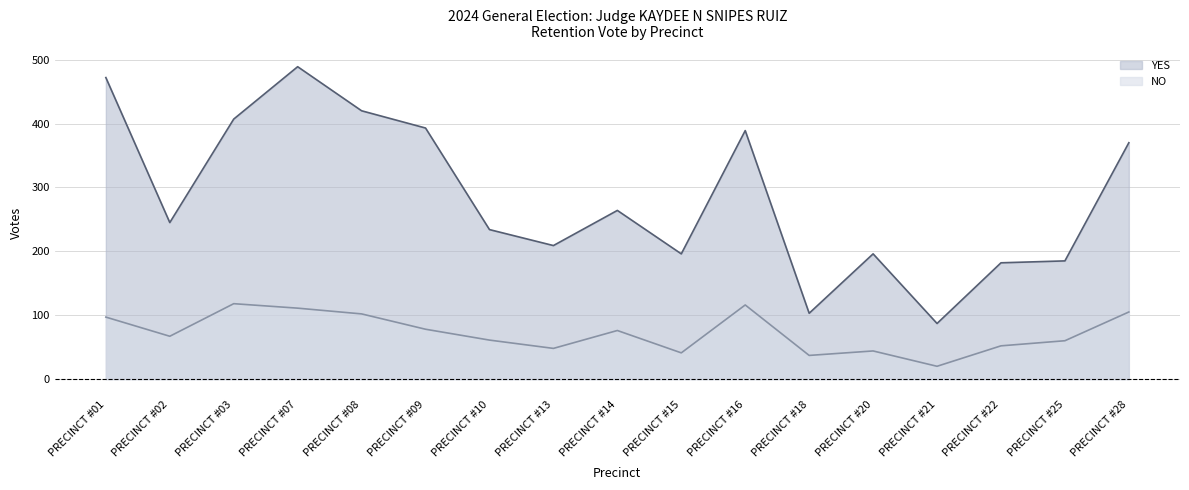

Does the chart display data point markers on the line(s)?

No